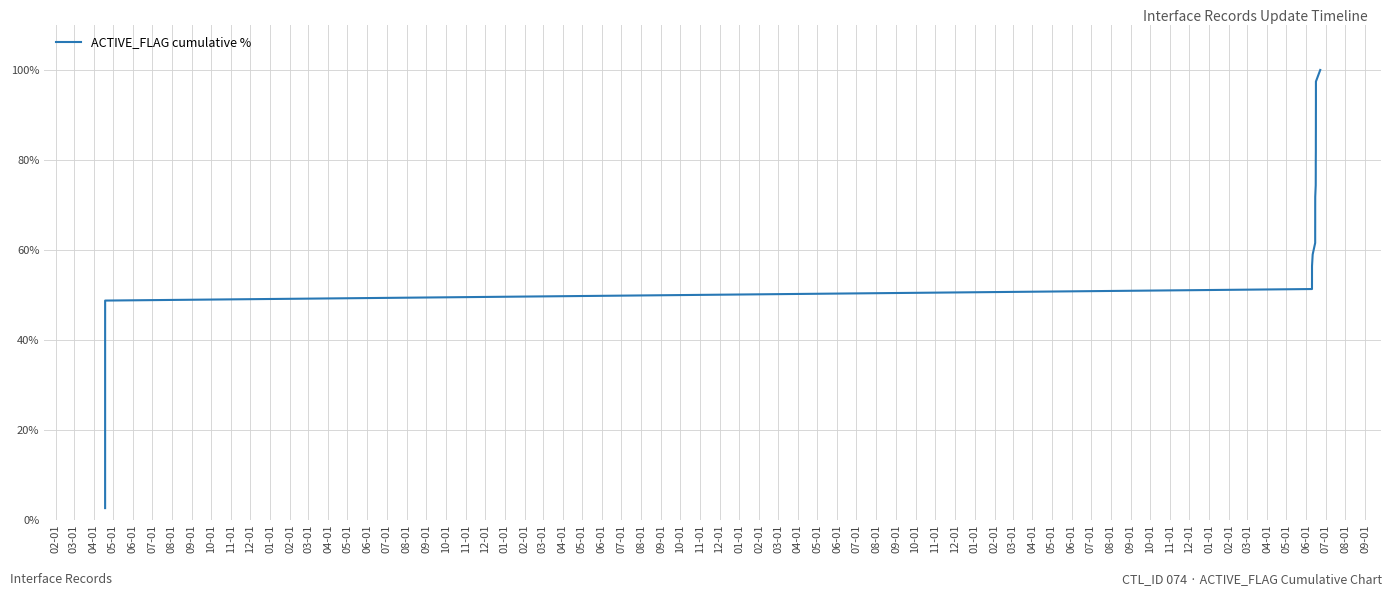

What is the smallest value displayed?

2.6